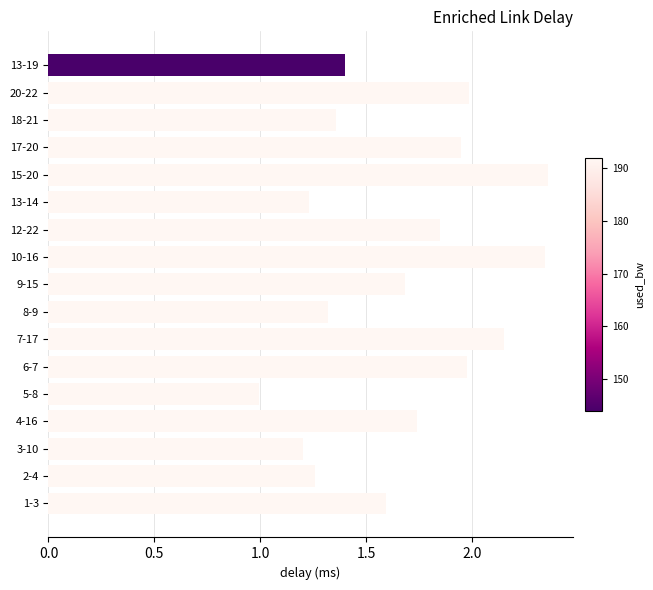

Which category has the lowest value across all series?

5-8